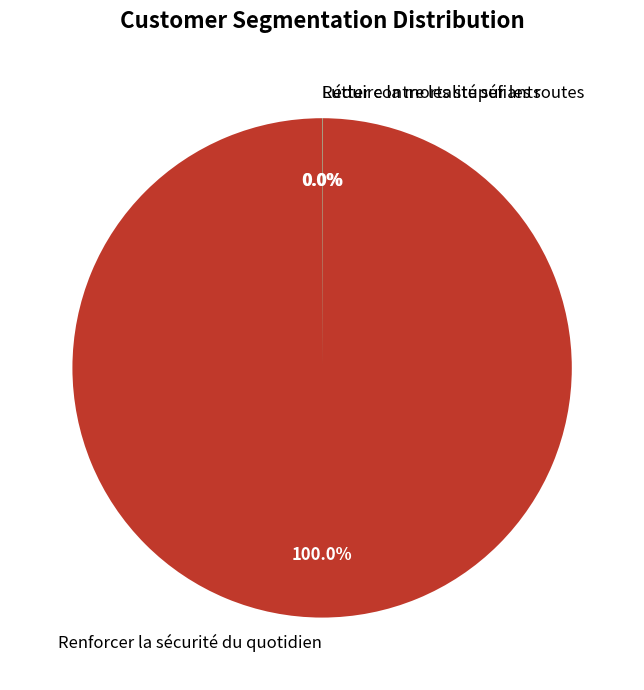

What is the largest slice in the pie chart?

Renforcer la sécurité du quotidien